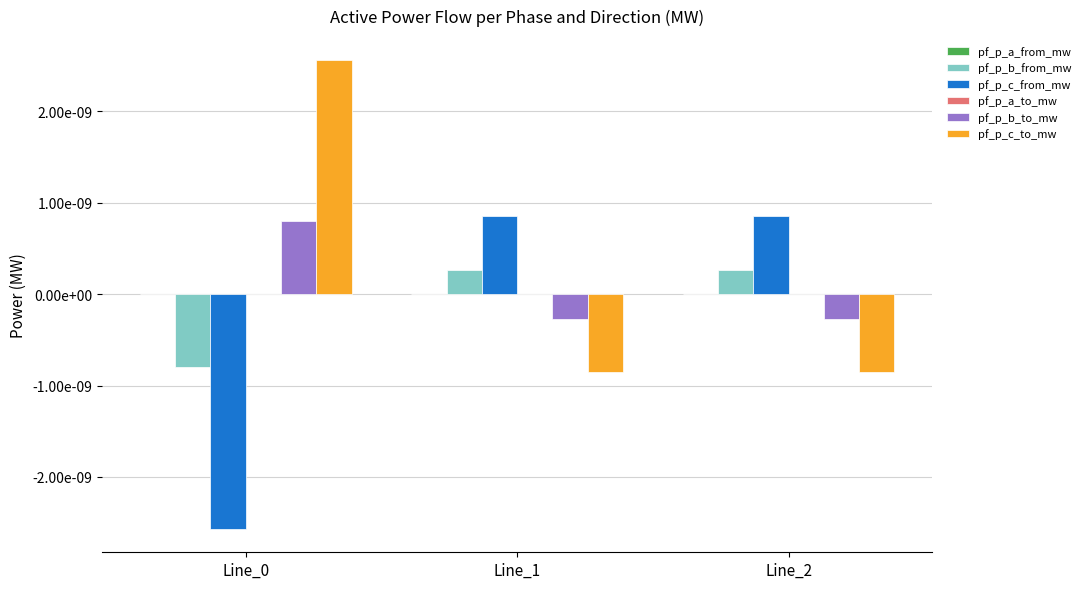

Is the value of pf_p_c_to_mw at Line_0 greater than the value of pf_p_b_to_mw at Line_2?

Yes